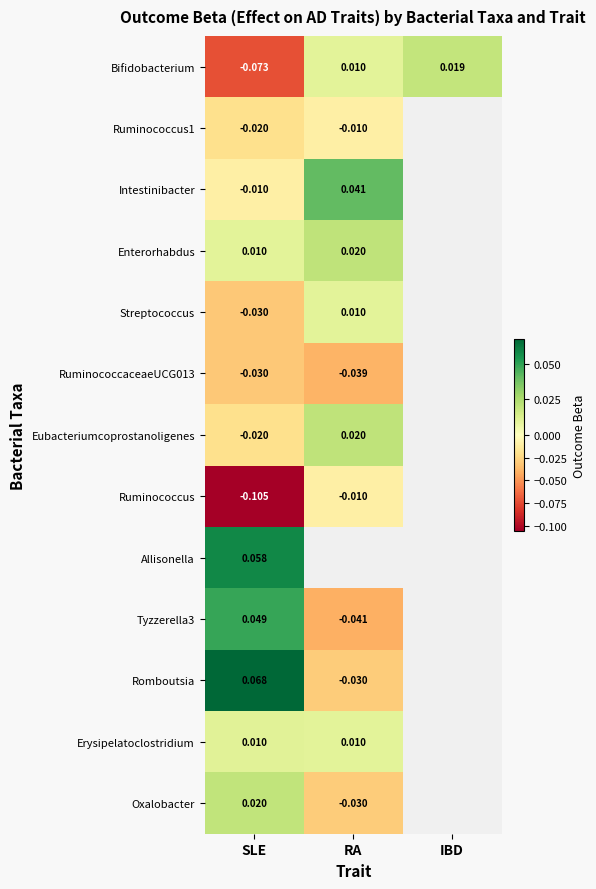

Which has a higher value, SLE or RA?

RA